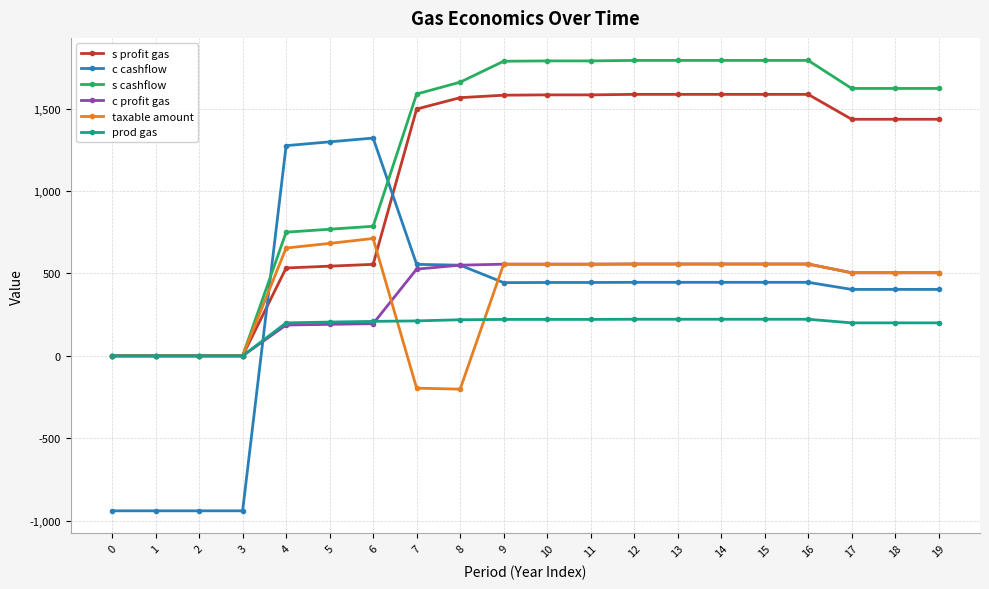

List the series in order of their peak value, lowest first.

prod gas, c profit gas, taxable amount, c cashflow, s profit gas, s cashflow